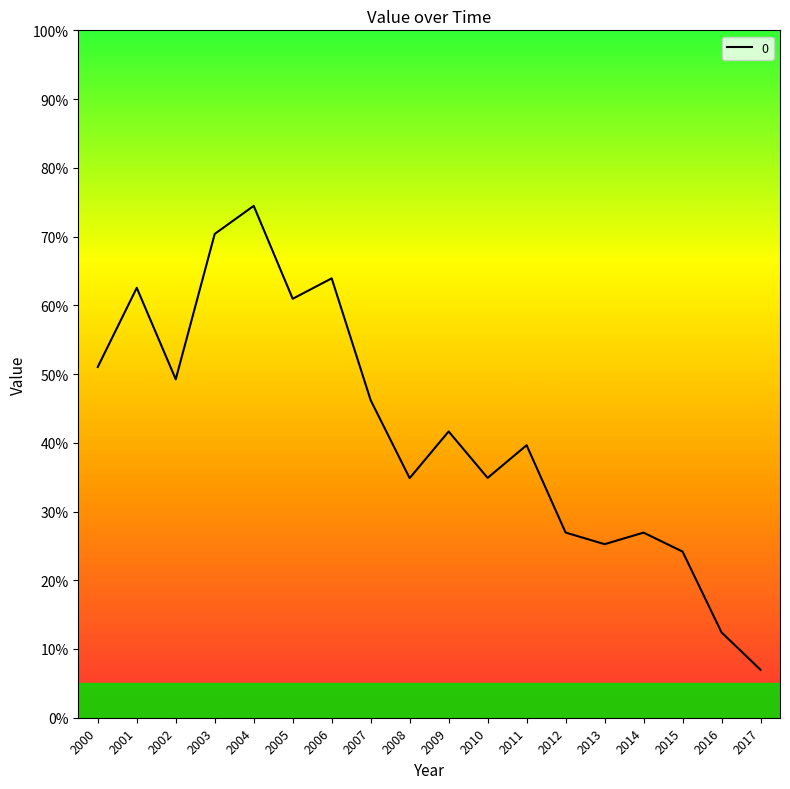

What is the difference between the maximum and second lowest values?

0.6